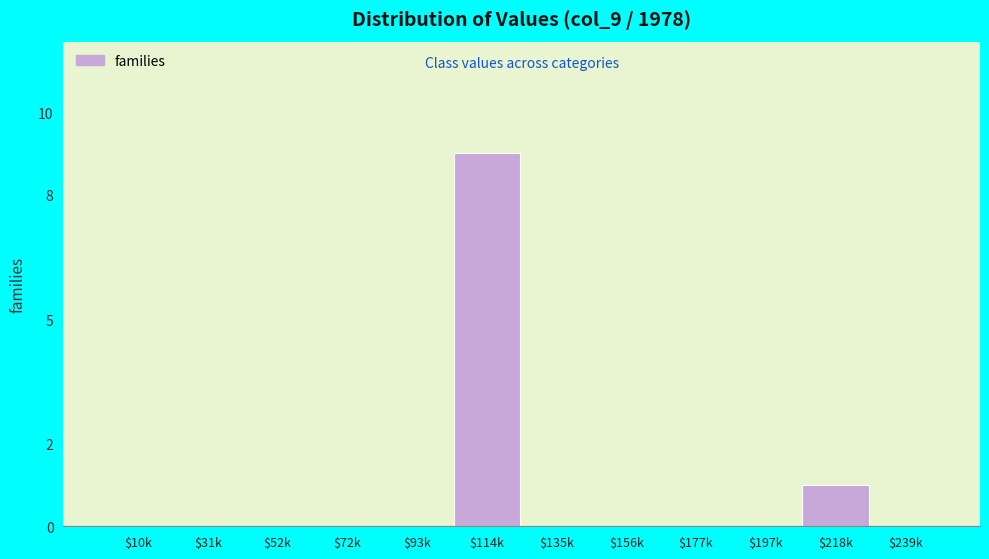

What is the maximum value shown in the chart?

9